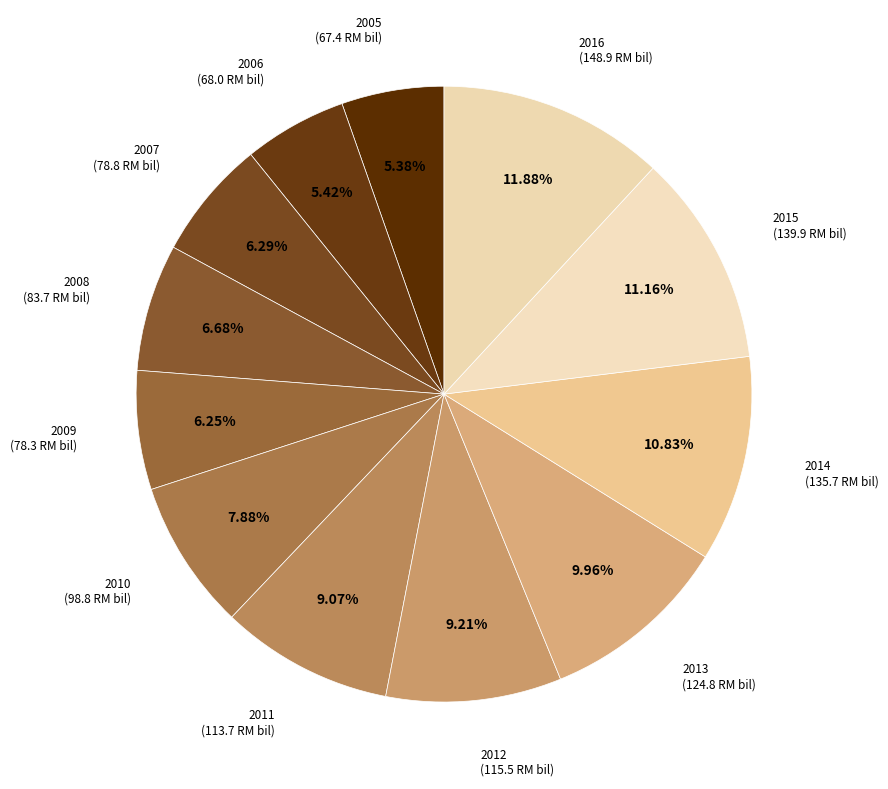

Approximately how many times larger is the value at 2008 compared to 2007?

1.1